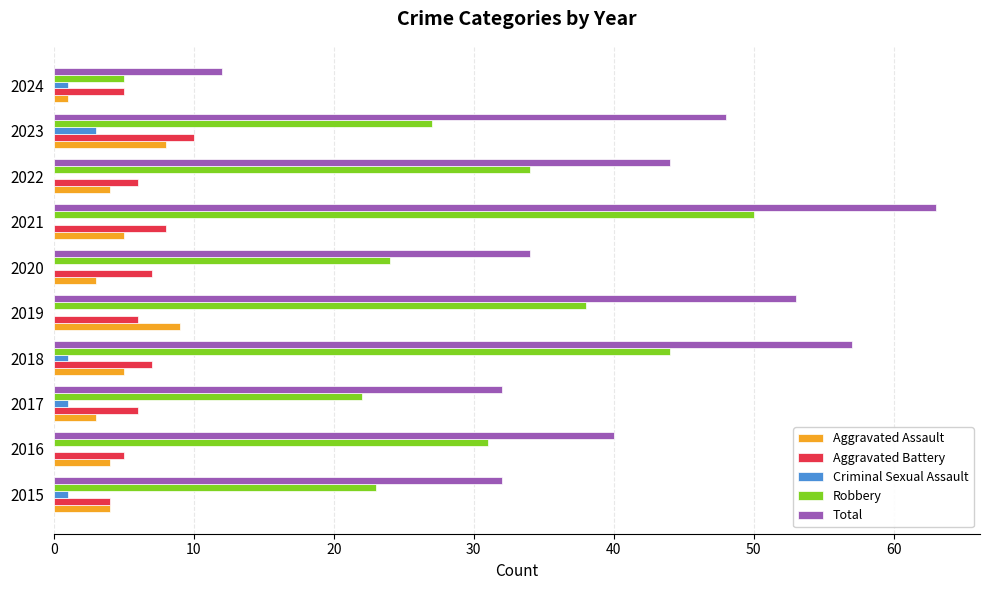

What is the sum of all Criminal Sexual Assault values?

7